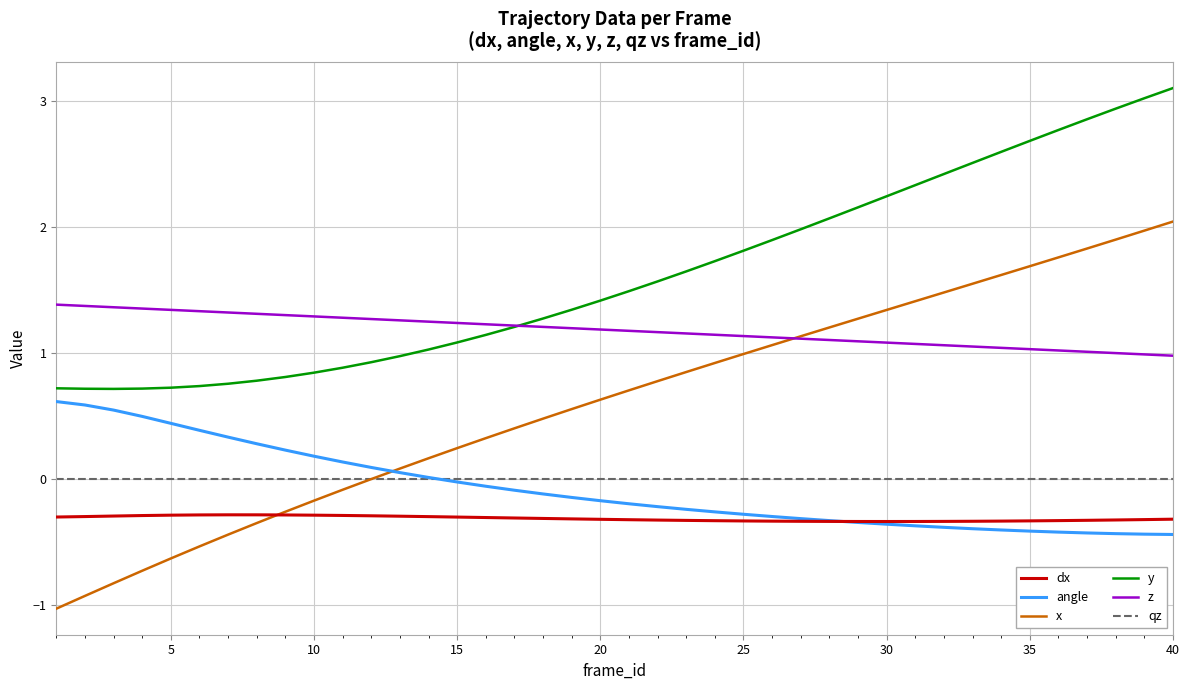

Which series has the largest range (max minus min)?

x